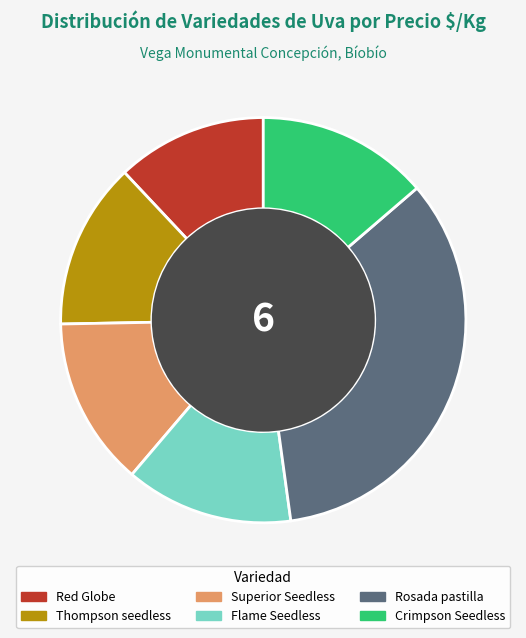

Which category has the biggest portion of the pie?

Rosada pastilla